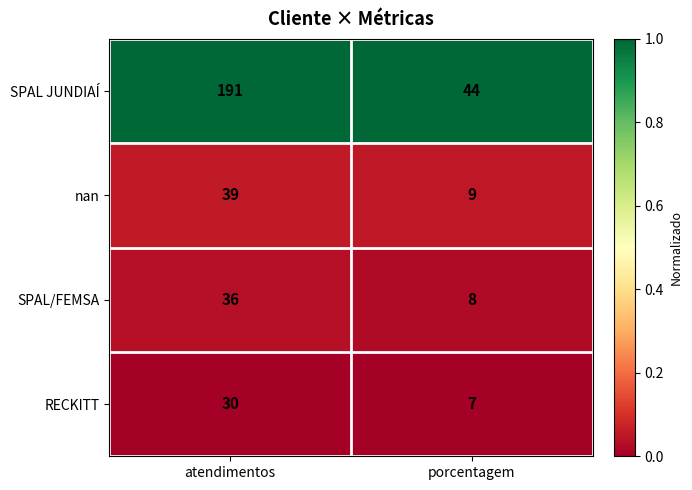

What is the difference between the highest and lowest values at porcentagem?

37